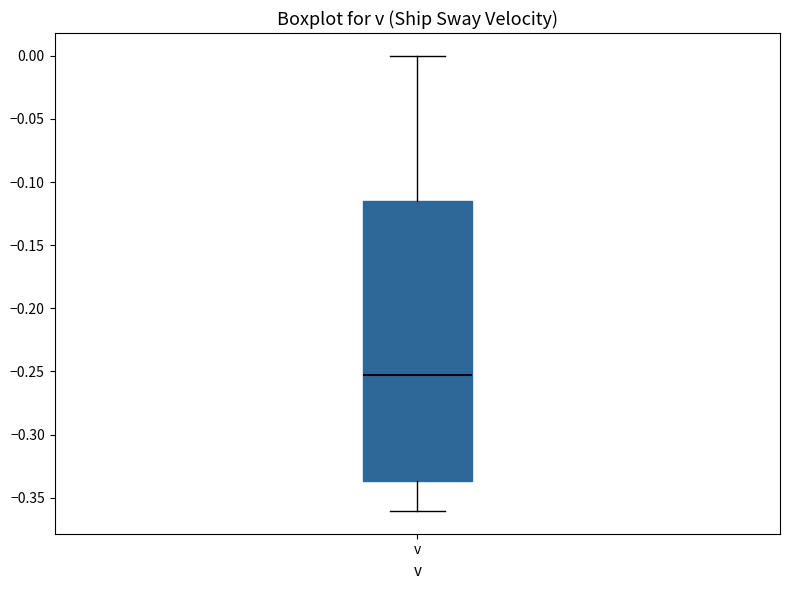

Transcribe this box plot: give where the median line is, the range the box spans, and where the two whiskers end, as read against the y-axis. The values are not printed on the chart, so give them approximately, as read against the axis.

median -0.255, box -0.335 to -0.115, whiskers -0.360 to 0.000